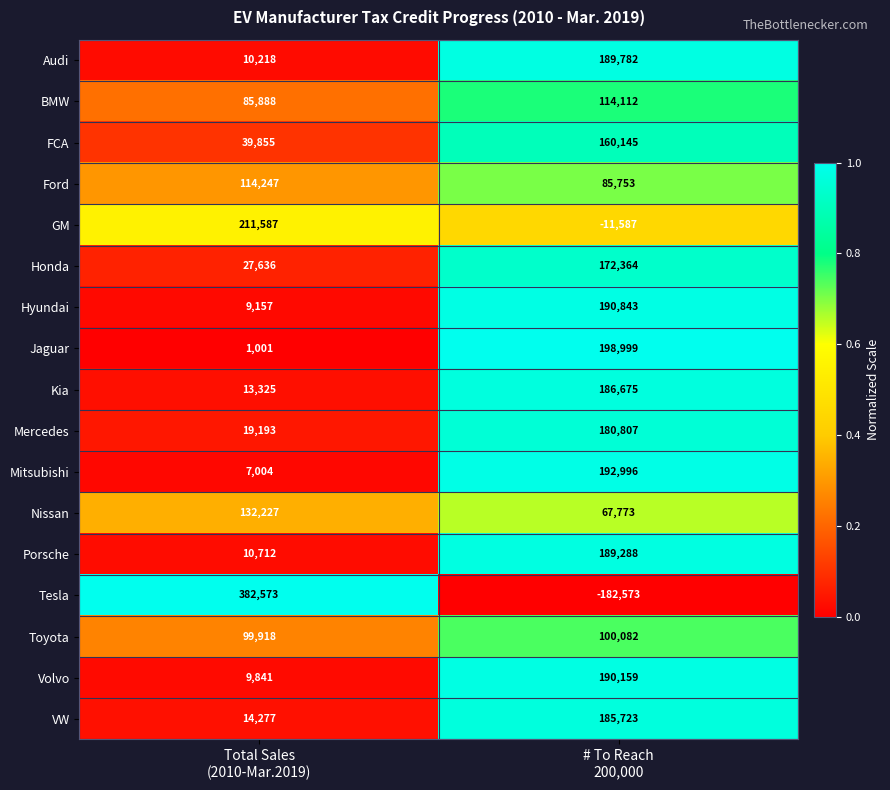

Which category has the highest value across all series?

Total Sales
(2010-Mar.2019)